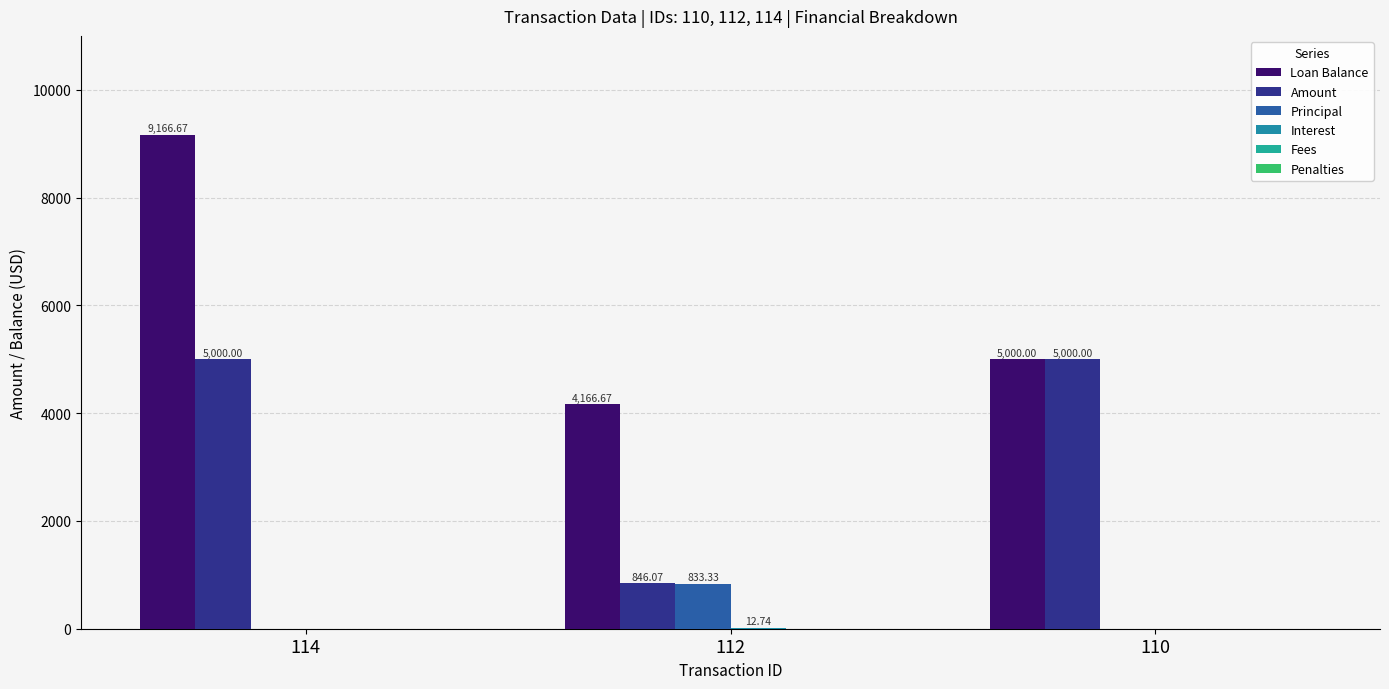

How many groups of bars are there?

3